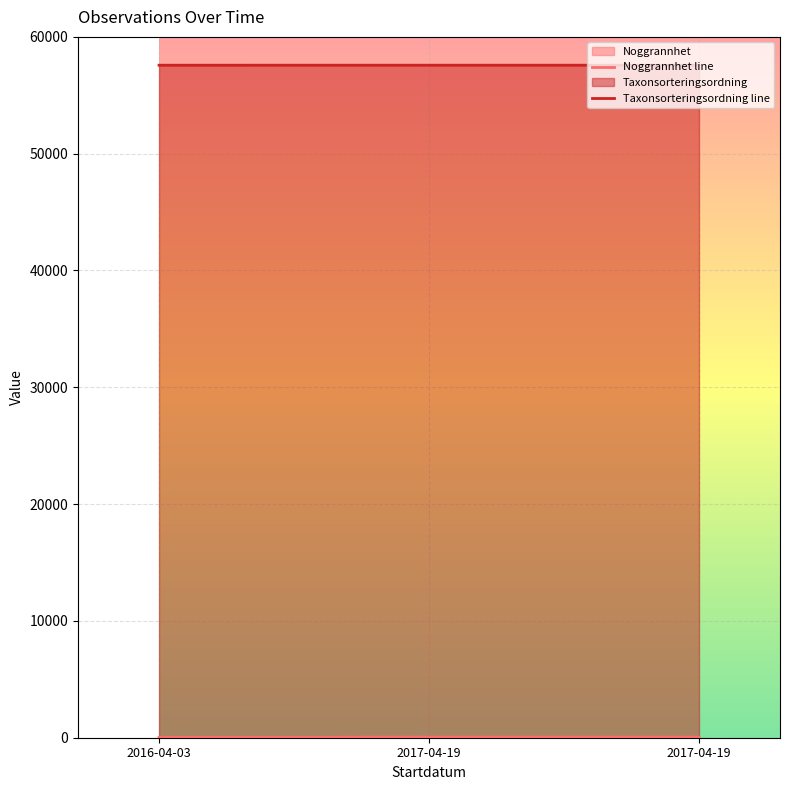

Between 2016-04-03 and 2017-04-19, which is larger?

2017-04-19